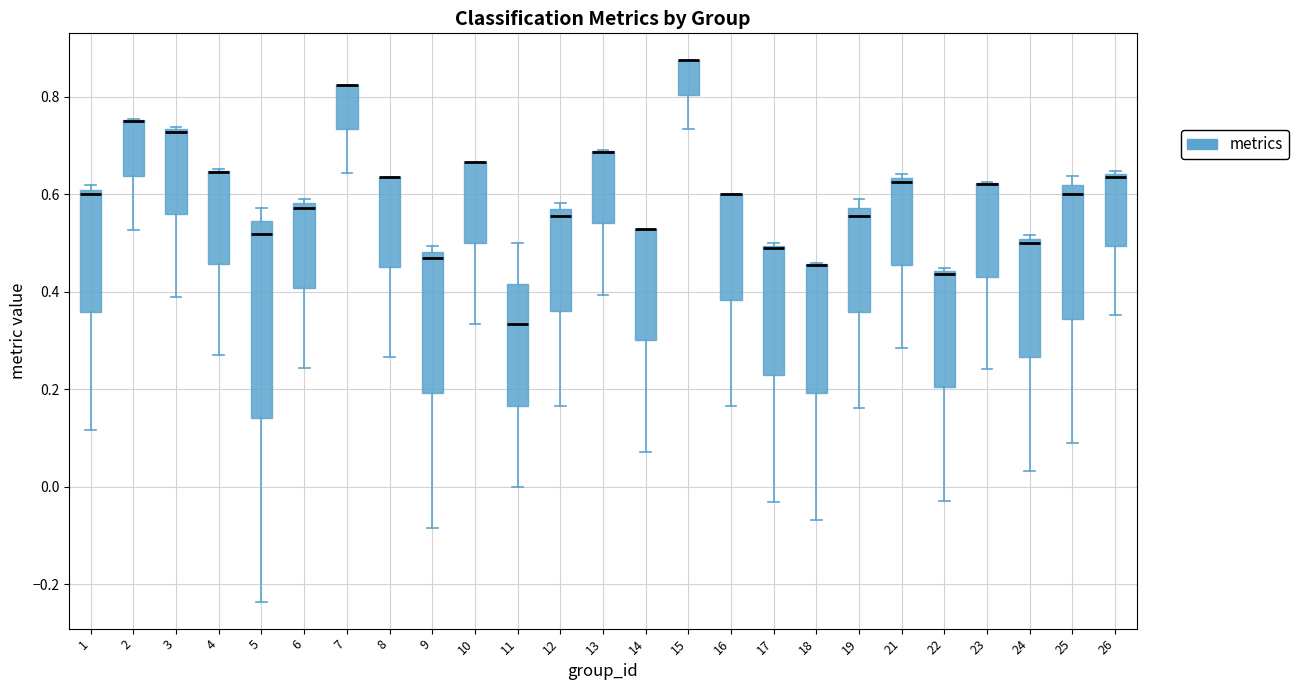

Reading left to right, read every box against the y-axis: the position of its median line, the range the box covers, and the ends of its whiskers. The values are not printed on the chart, so give them approximately, as read against the axis.

1: median 0.60, box 0.36 to 0.62, whiskers 0.12 to 0.62 (just above the box's upper edge)
2: median 0.76 (drawn on the box's upper edge), box 0.64 to 0.76, whiskers 0.52 to 0.76
3: median 0.72, box 0.56 to 0.74, whiskers 0.38 to 0.74
4: median 0.64 (drawn on the box's upper edge), box 0.46 to 0.64, whiskers 0.26 to 0.66
5: median 0.52, box 0.14 to 0.54, whiskers -0.24 to 0.58
6: median 0.58 (just below the box's upper edge), box 0.40 to 0.58, whiskers 0.24 to 0.60
7: median 0.82 (drawn on the box's upper edge), box 0.74 to 0.82, whiskers 0.64 to 0.82
8: median 0.64 (drawn on the box's upper edge), box 0.46 to 0.64, whiskers 0.26 to 0.64
9: median 0.48 (just below the box's upper edge), box 0.20 to 0.48, whiskers -0.08 to 0.50
10: median 0.66 (drawn on the box's upper edge), box 0.50 to 0.66, whiskers 0.34 to 0.66
11: median 0.34, box 0.16 to 0.42, whiskers 0.00 to 0.50
12: median 0.56 (just below the box's upper edge), box 0.36 to 0.56, whiskers 0.16 to 0.58
13: median 0.68 (drawn on the box's upper edge), box 0.54 to 0.68, whiskers 0.40 to 0.70
14: median 0.52 (drawn on the box's upper edge), box 0.30 to 0.52, whiskers 0.08 to 0.52
15: median 0.88 (drawn on the box's upper edge), box 0.80 to 0.88, whiskers 0.74 to 0.88
16: median 0.60 (drawn on the box's upper edge), box 0.38 to 0.60, whiskers 0.16 to 0.60
17: median 0.48, box 0.22 to 0.50, whiskers -0.04 to 0.50
18: median 0.46 (drawn on the box's upper edge), box 0.20 to 0.46, whiskers -0.06 to 0.46
19: median 0.56, box 0.36 to 0.58, whiskers 0.16 to 0.60
21: median 0.62, box 0.46 to 0.64, whiskers 0.28 to 0.64 (just above the box's upper edge)
22: median 0.44, box 0.20 to 0.44, whiskers -0.02 to 0.44
23: median 0.62 (drawn on the box's upper edge), box 0.44 to 0.62, whiskers 0.24 to 0.62
24: median 0.50 (just below the box's upper edge), box 0.26 to 0.50, whiskers 0.04 to 0.52
25: median 0.60, box 0.34 to 0.62, whiskers 0.10 to 0.64
26: median 0.64 (just below the box's upper edge), box 0.50 to 0.64, whiskers 0.36 to 0.64 (just above the box's upper edge)